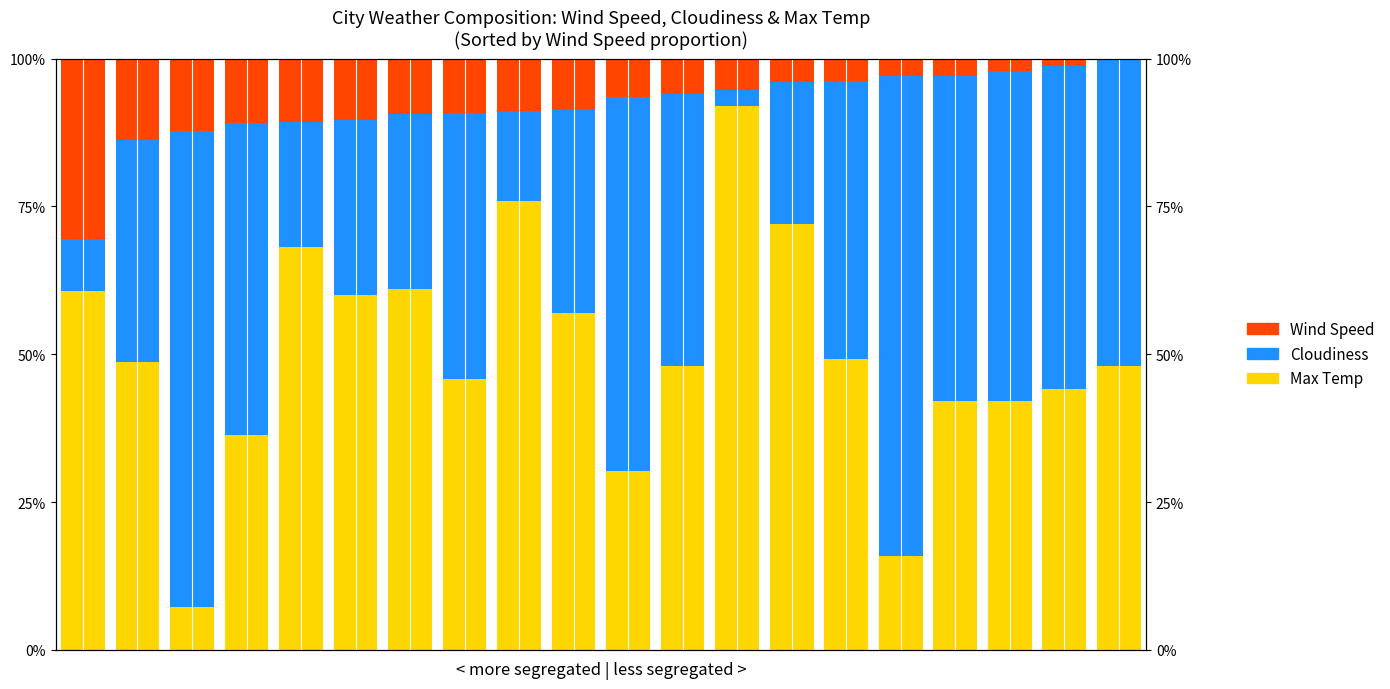

Where is Cloudiness nearest to the value 41?

1